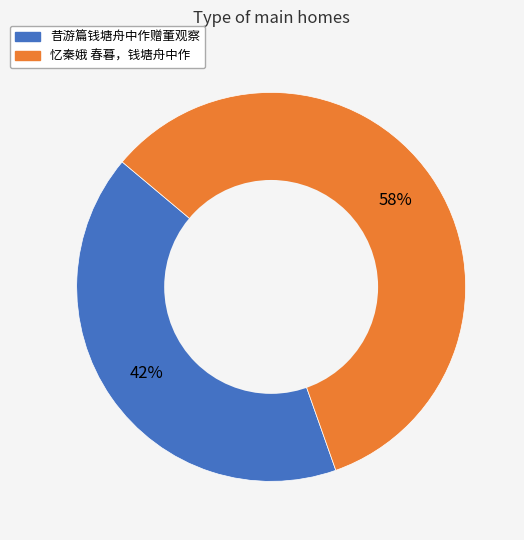

Is 昔游篇钱塘舟中作赠董观察 the majority of the pie?

No